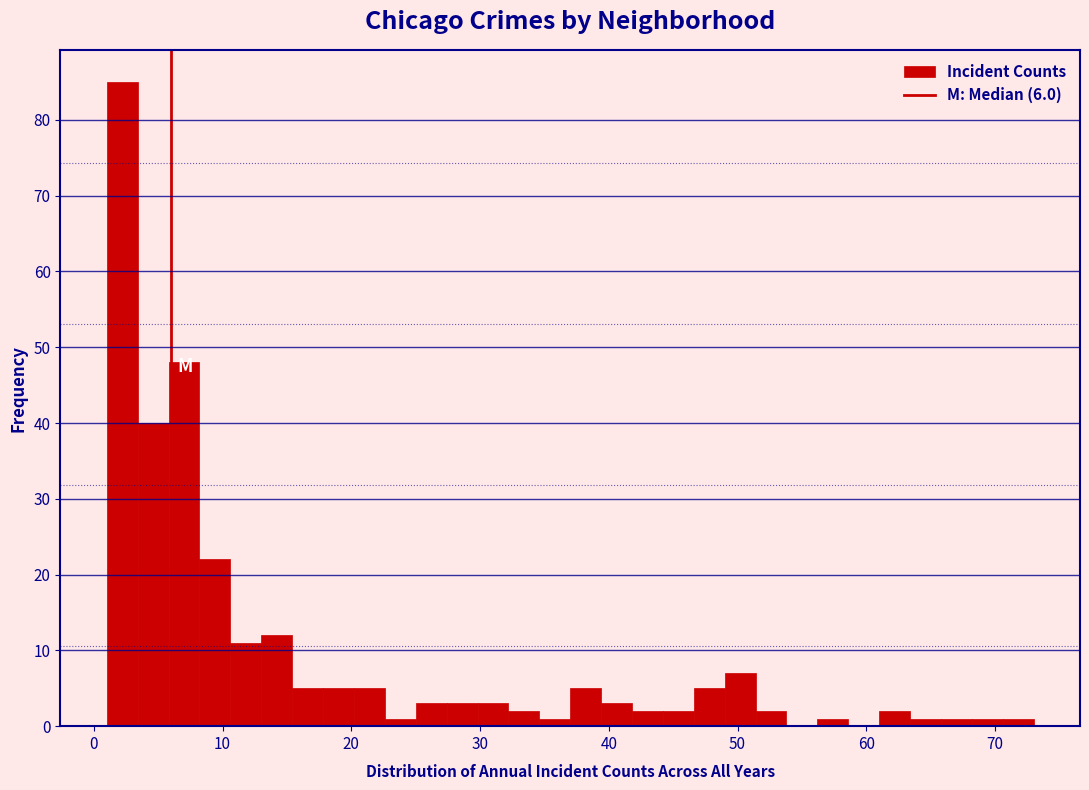

Read against the x-axis, roughly where is the centre of the tallest bar?

2